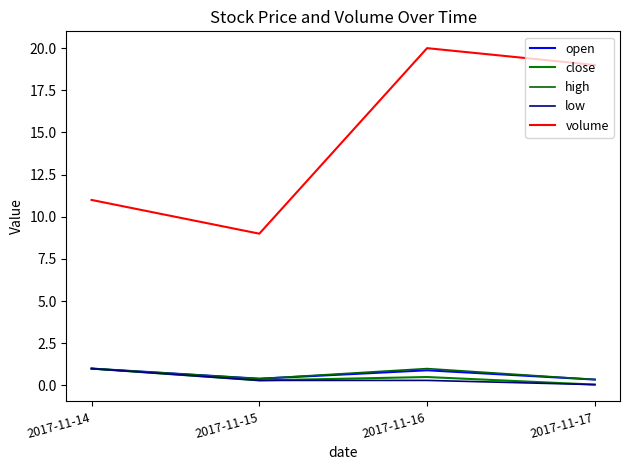

Rank the series by their maximum value, from lowest to highest.

open, close, high, low, volume